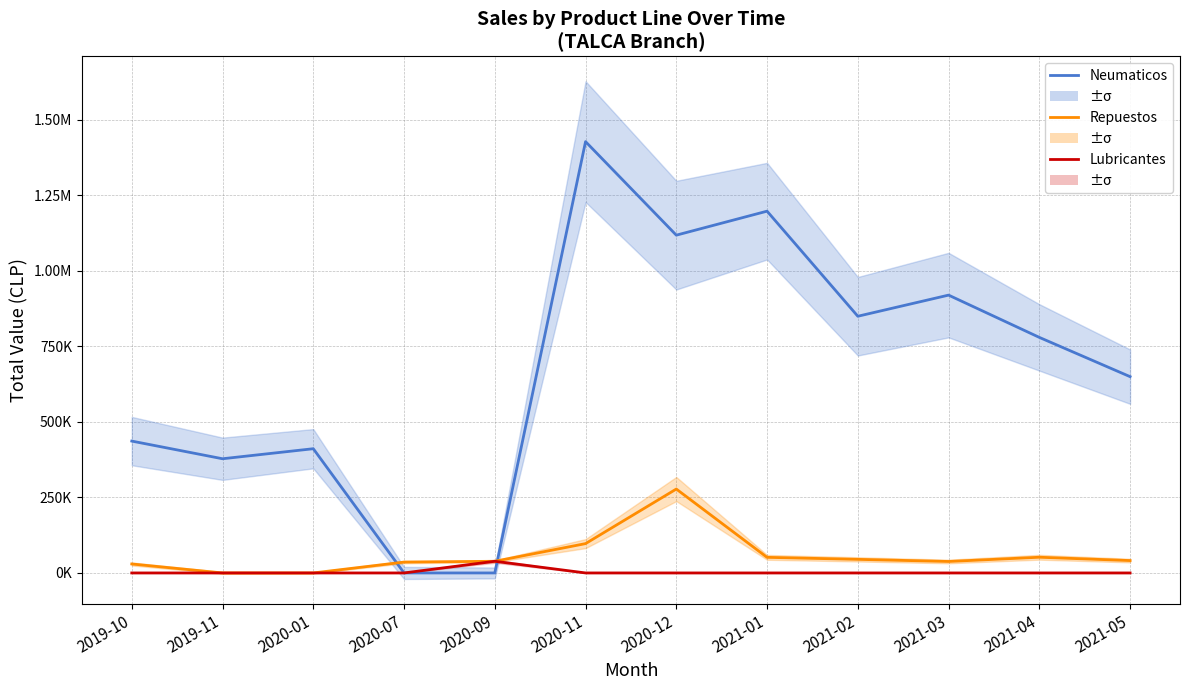

In Lubricantes, how many points are higher than both neighbors (excluding endpoints)?

1